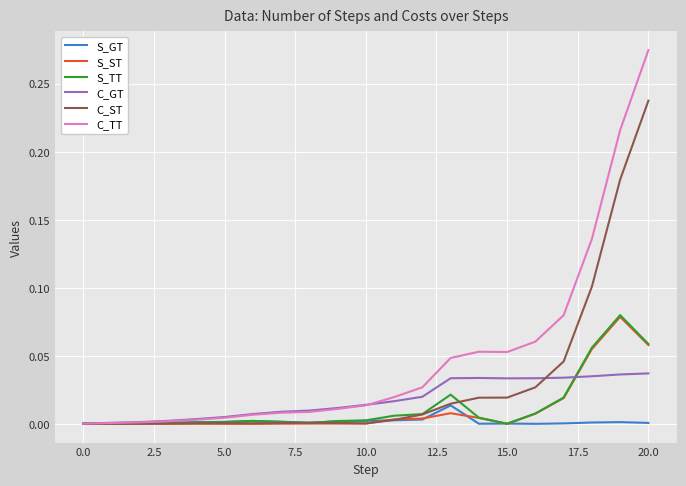

Does the chart display data point markers on the line(s)?

No